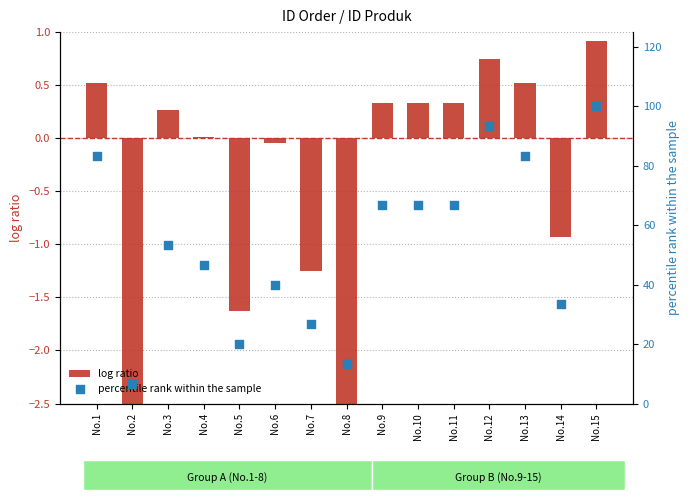

Is the value of percentile rank within the sample at No.1 greater than the value of log ratio at No.11?

Yes